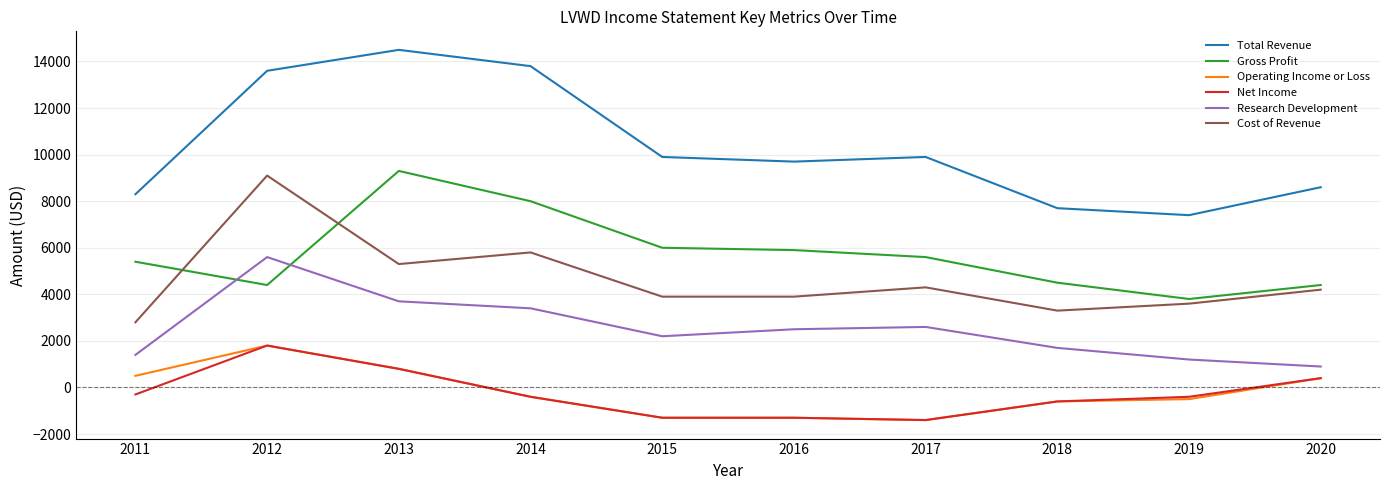

Reading left to right, transcribe all the data shown in this chart.

Total Revenue: 2011=8300	2012=13600	2013=14500	2014=13800	2015=9900	2016=9700	2017=9900	2018=7700	2019=7400	2020=8600
Gross Profit: 2011=5400	2012=4400	2013=9300	2014=8000	2015=6000	2016=5900	2017=5600	2018=4500	2019=3800	2020=4400
Operating Income or Loss: 2011=500	2012=1800	2013=800	2014=-400	2015=-1300	2016=-1300	2017=-1400	2018=-600	2019=-500	2020=400
Net Income: 2011=-300	2012=1800	2013=800	2014=-400	2015=-1300	2016=-1300	2017=-1400	2018=-600	2019=-400	2020=400
Research Development: 2011=1400	2012=5600	2013=3700	2014=3400	2015=2200	2016=2500	2017=2600	2018=1700	2019=1200	2020=900
Cost of Revenue: 2011=2800	2012=9100	2013=5300	2014=5800	2015=3900	2016=3900	2017=4300	2018=3300	2019=3600	2020=4200